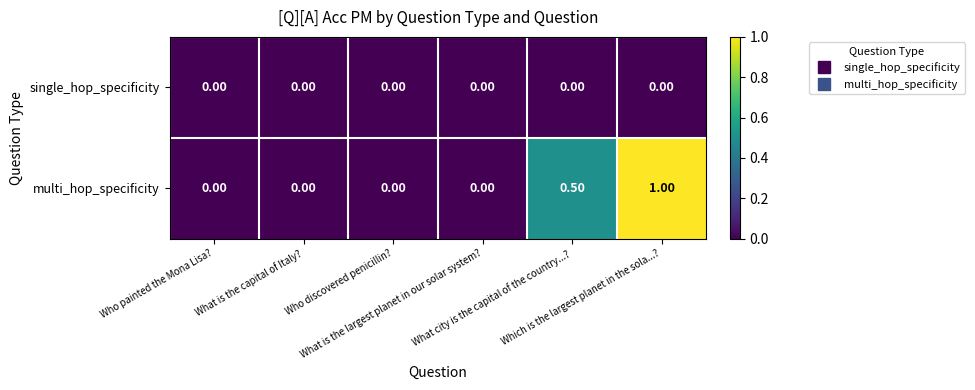

List the series in order of their peak value, highest first.

multi_hop_specificity, single_hop_specificity